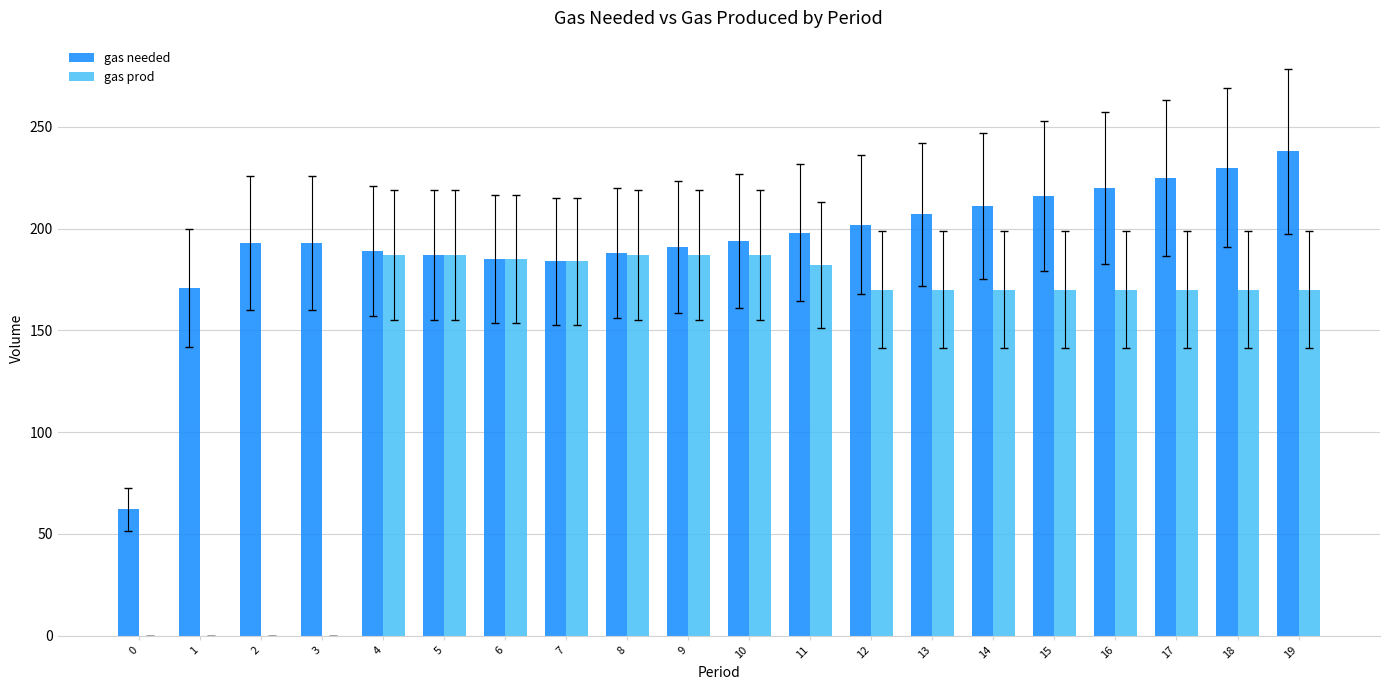

How many groups of bars are there?

20